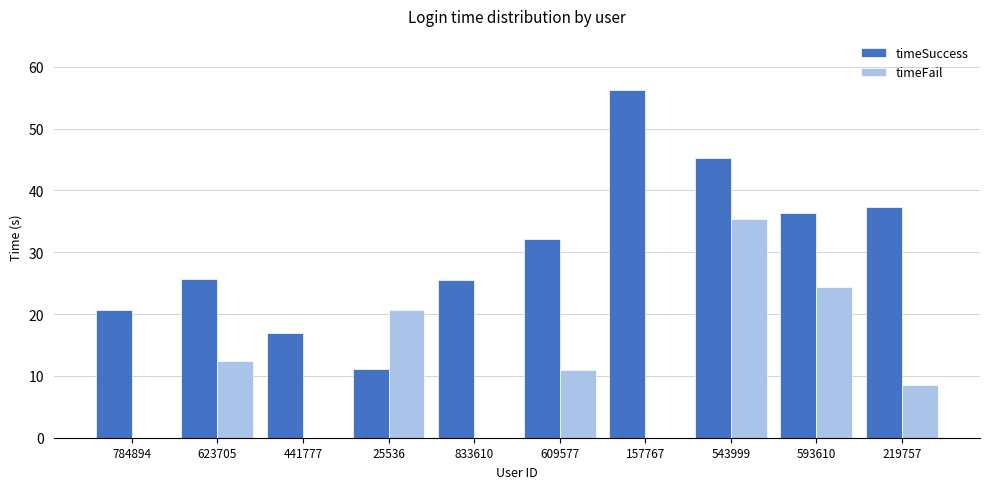

How many values in the timeSuccess series exceed 32?

5